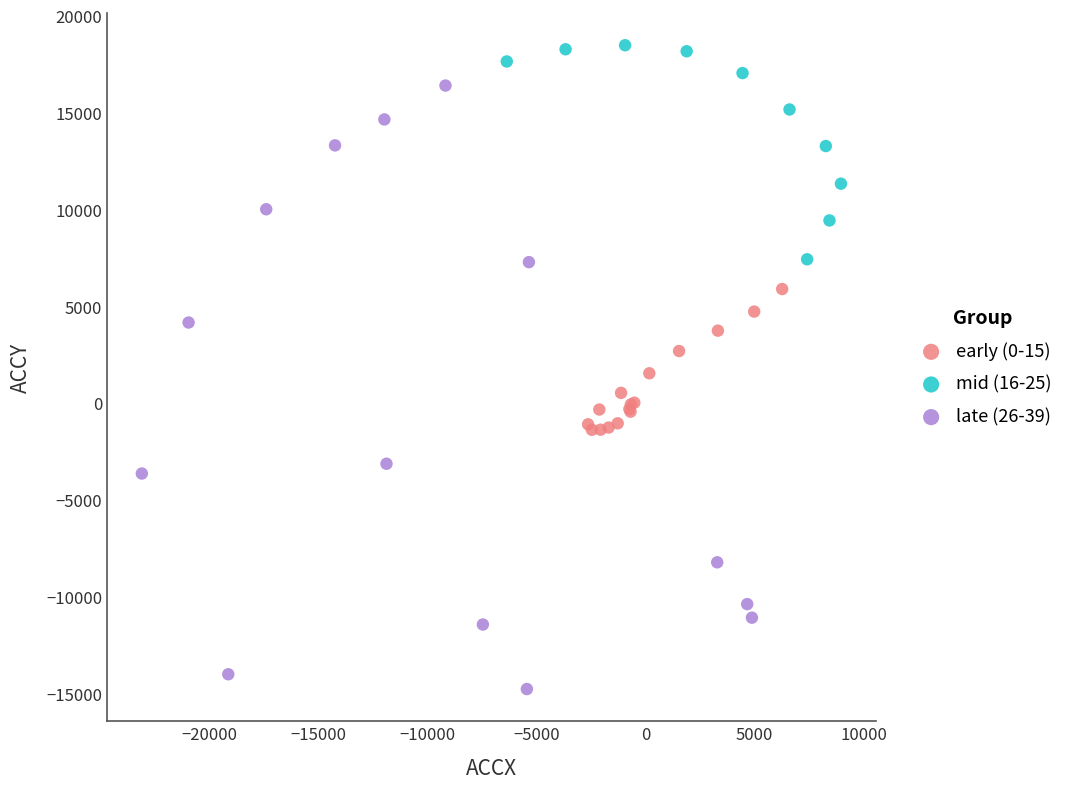

Which series reaches the maximum Y coordinate?

mid (16-25)